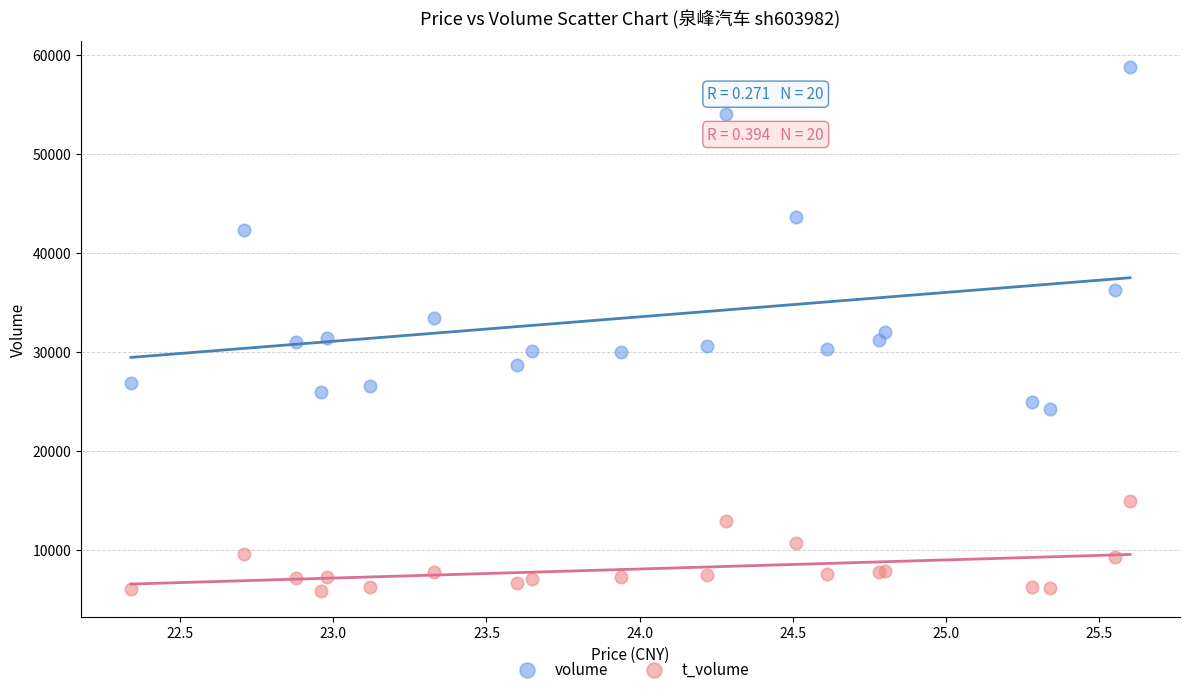

Which series has the widest spread of Y values?

volume